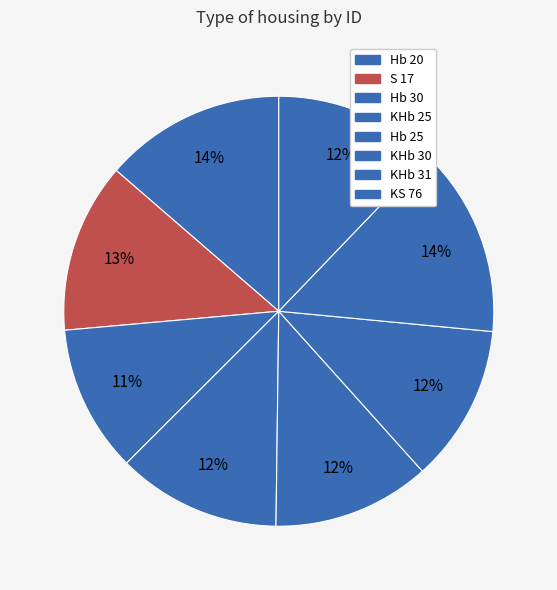

To the nearest percent, what portion does Hb 30 represent?

11%